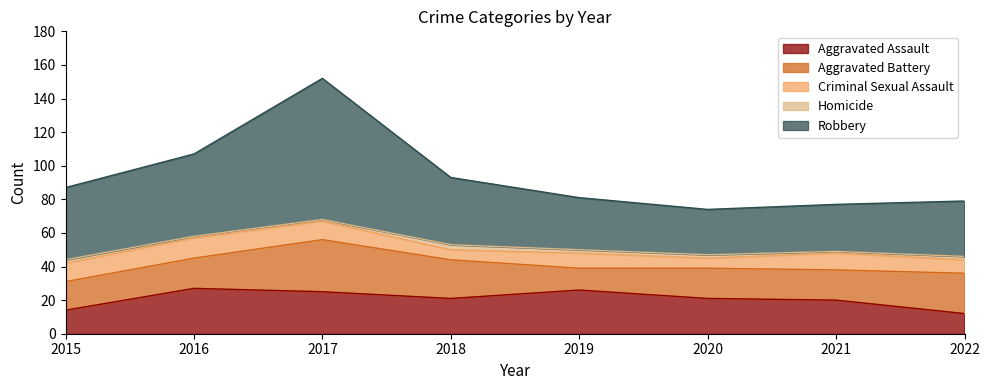

What is the maximum value for Aggravated Assault?

27